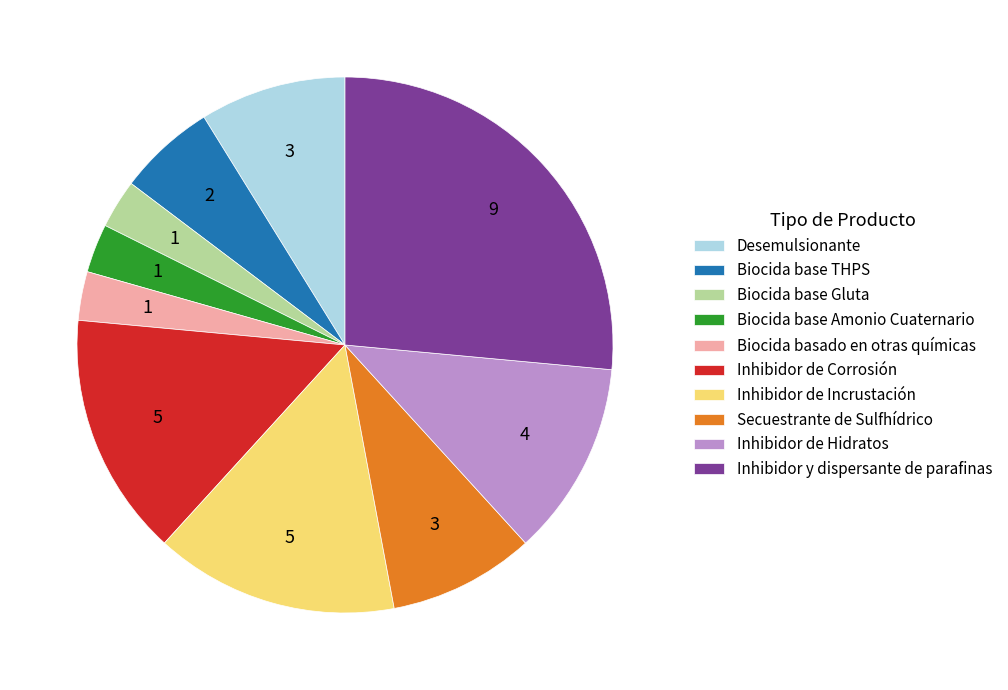

Does any single category account for the majority?

No